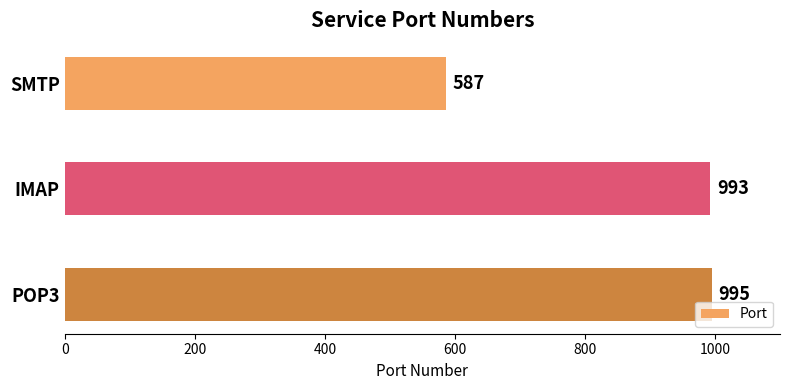

Rank the categories by value from lowest to highest.

SMTP, IMAP, POP3